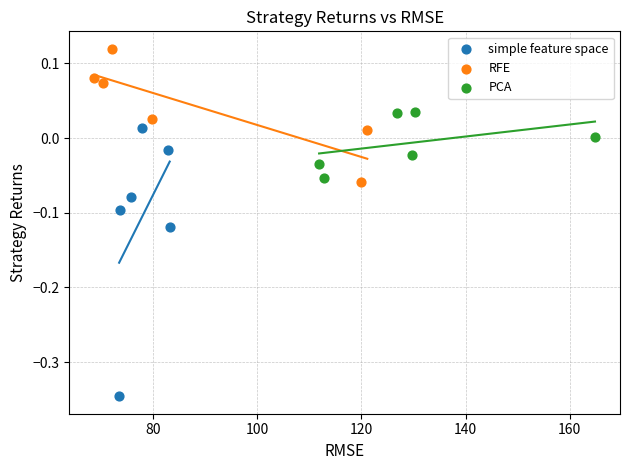

Which series reaches the maximum Y coordinate?

RFE